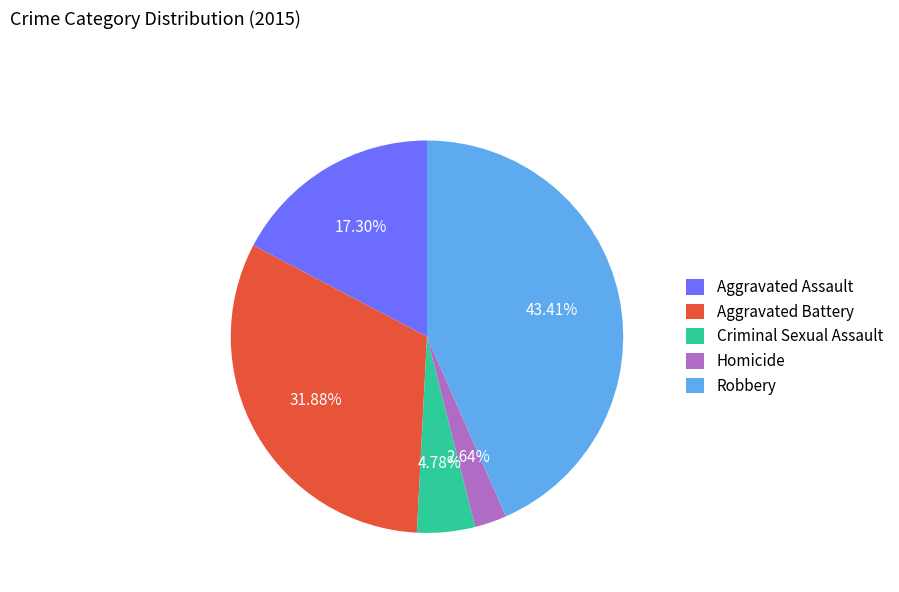

Is it true that Aggravated Assault is 28% of the pie?

False